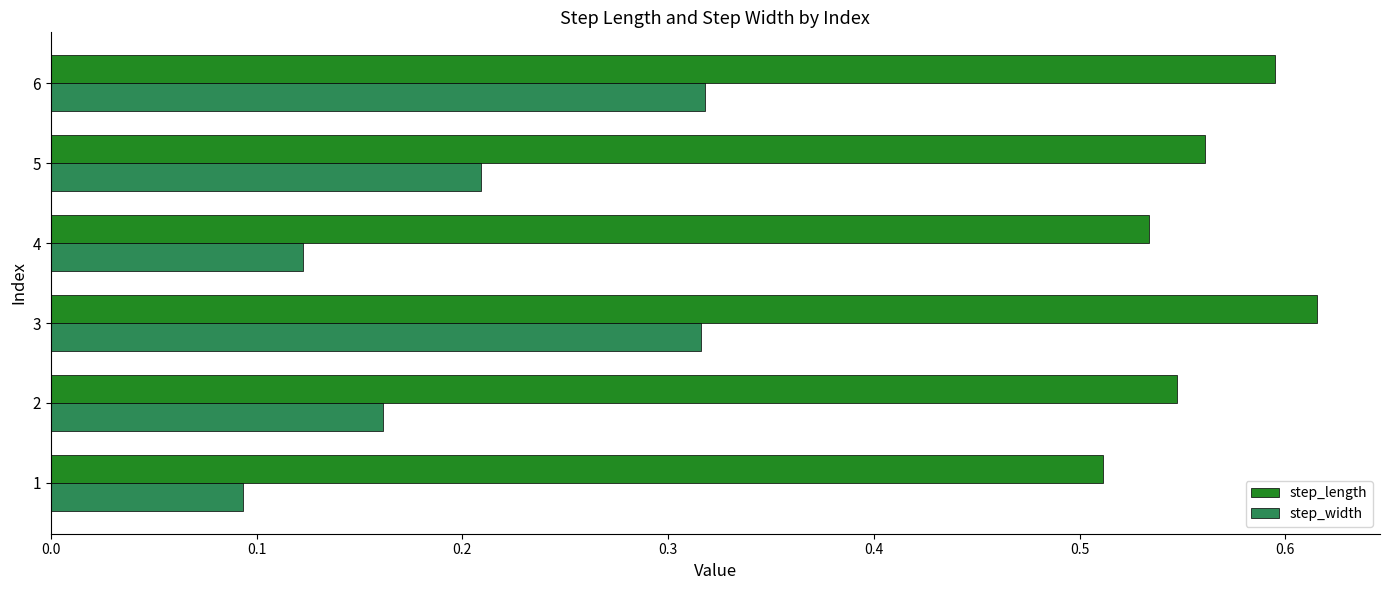

The value of step_length at 1 is 0.8. True or false?

False